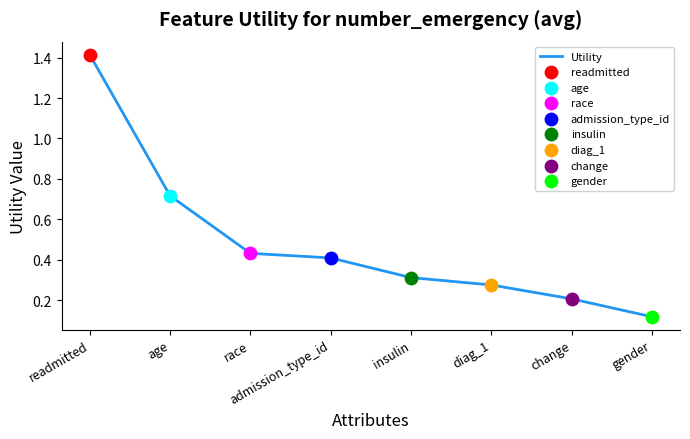

What is the change in value from readmitted to insulin?

-1.1